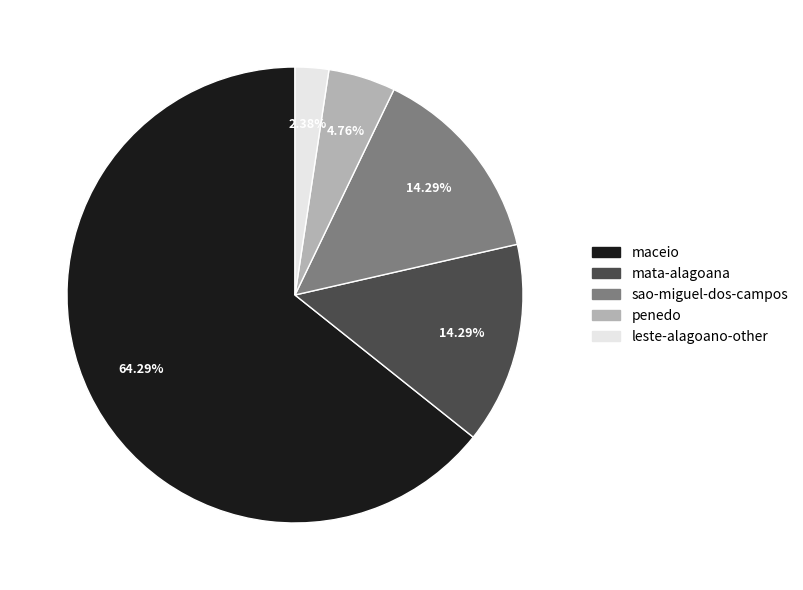

Combined, what portion of the pie is maceio and penedo?

69.0%